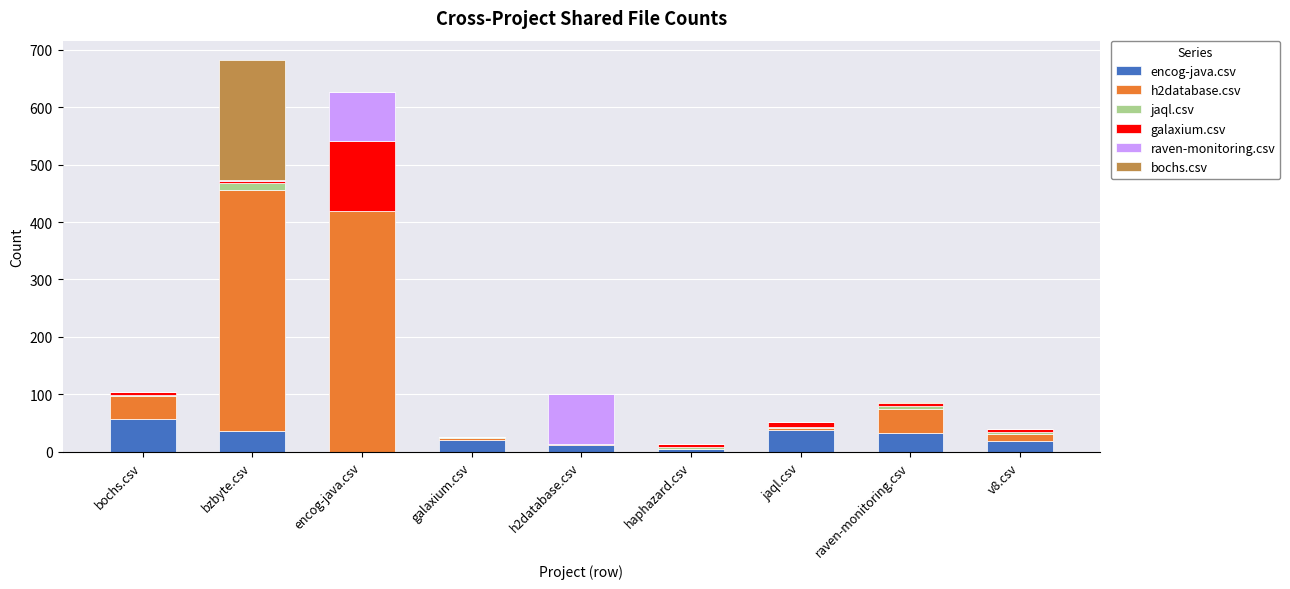

Are the bars grouped side by side (vs. stacked)?

No